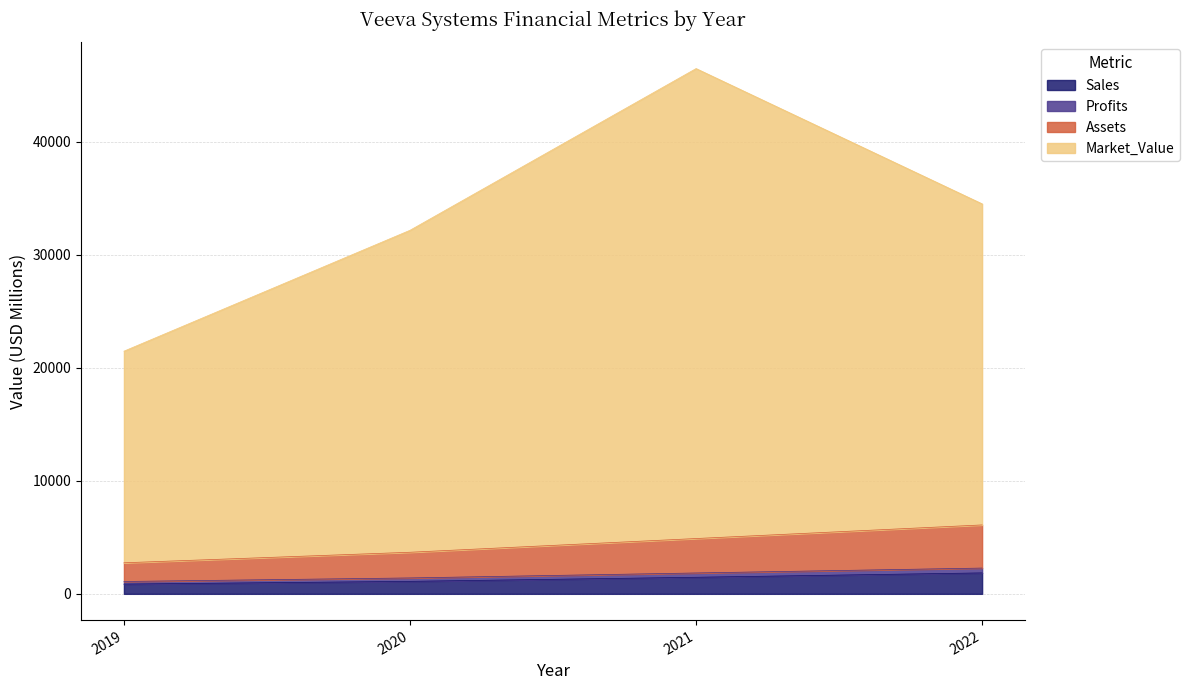

What is the total value across all series at 2020?

32156.1